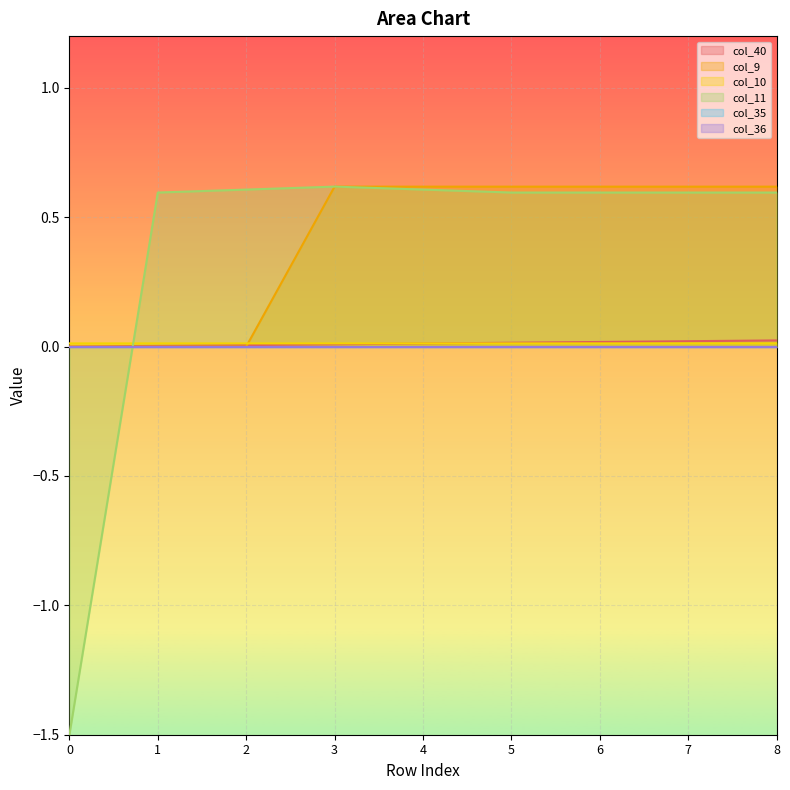

Which series has the largest total across all categories?

col_9